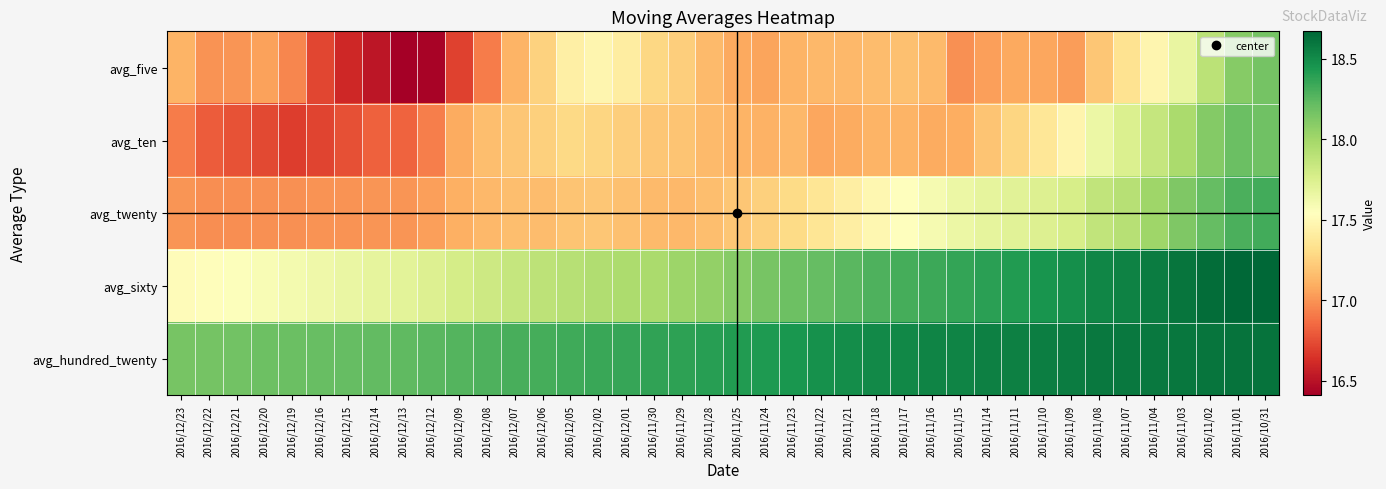

At how many categories does at least one series exceed 18?

40